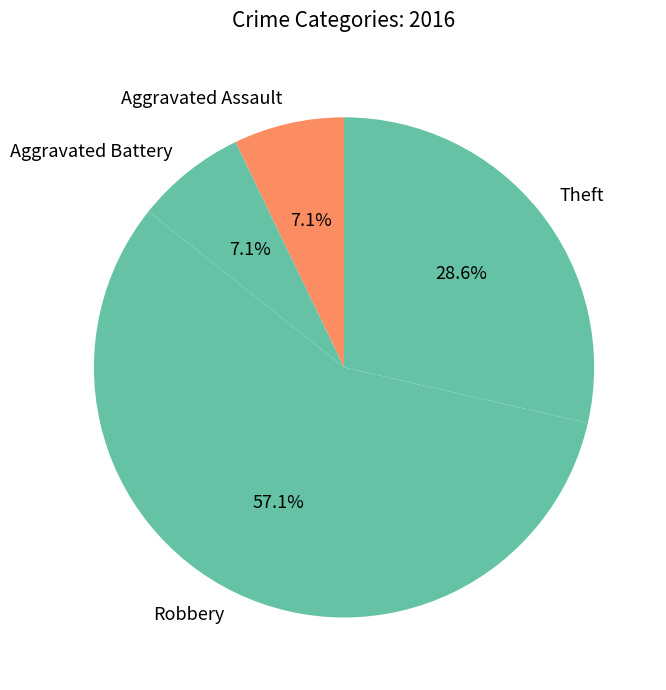

How much of the chart is everything except Aggravated Battery?

92.9%